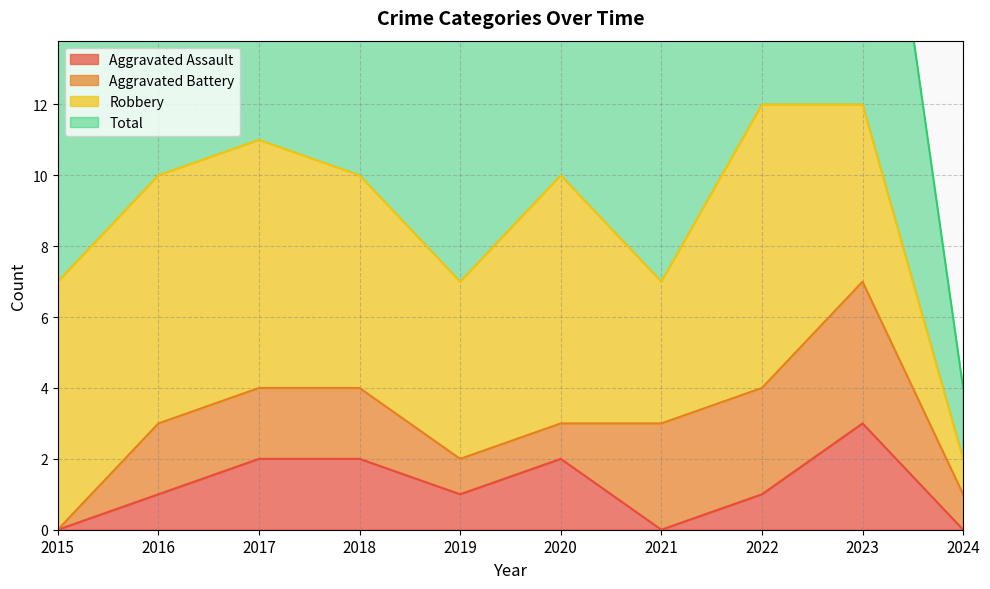

The value of Aggravated Assault at 2023 is 3. True or false?

True